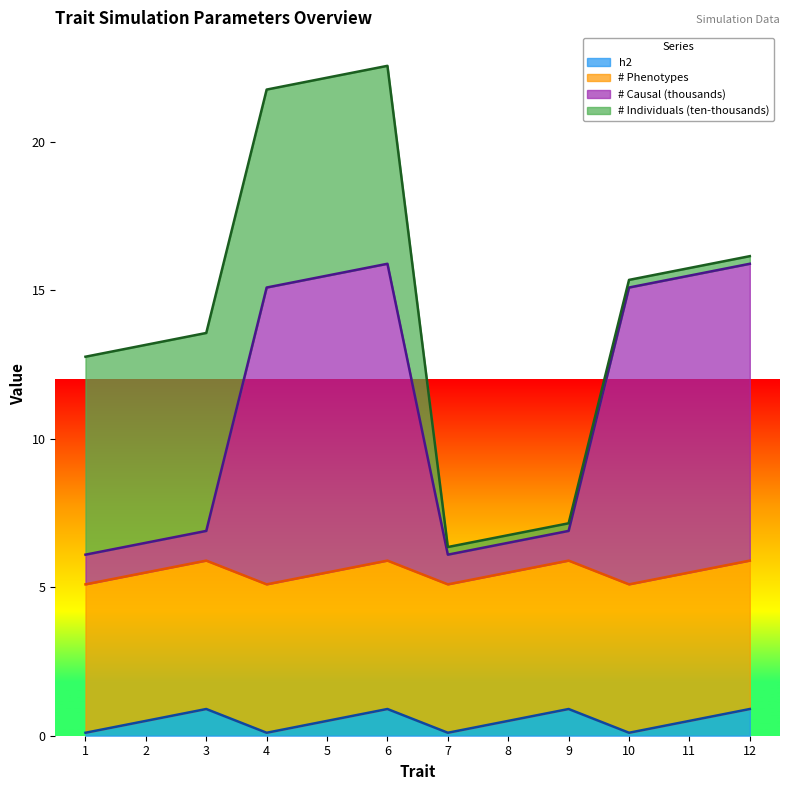

What is the total value across all series at 3?

13.6